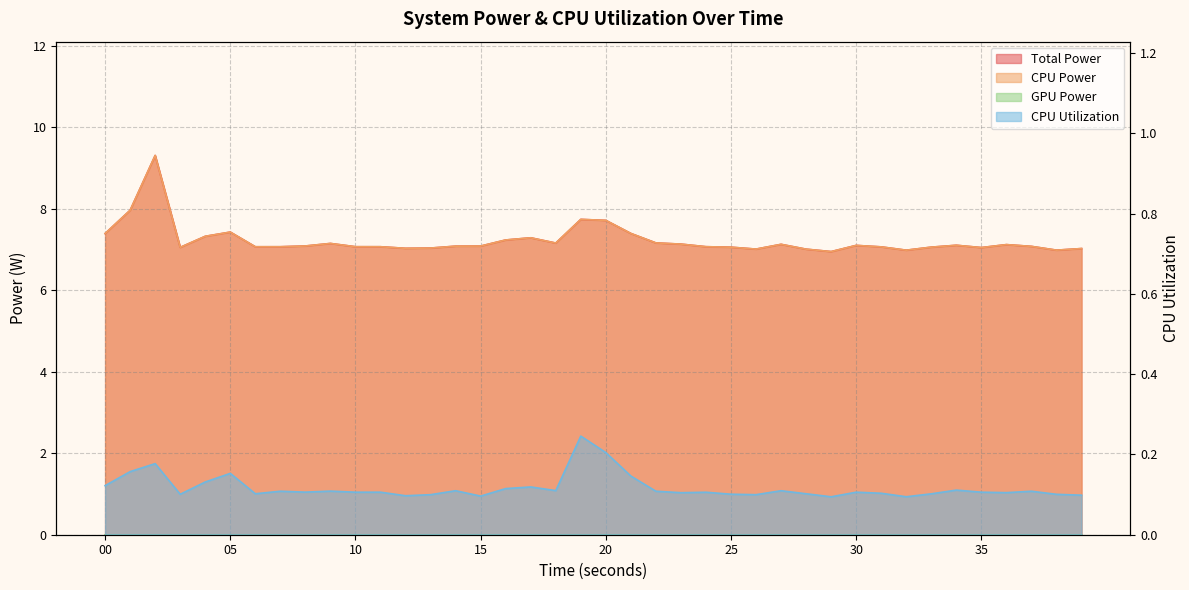

Where is the first local maximum for CPU Power?

02